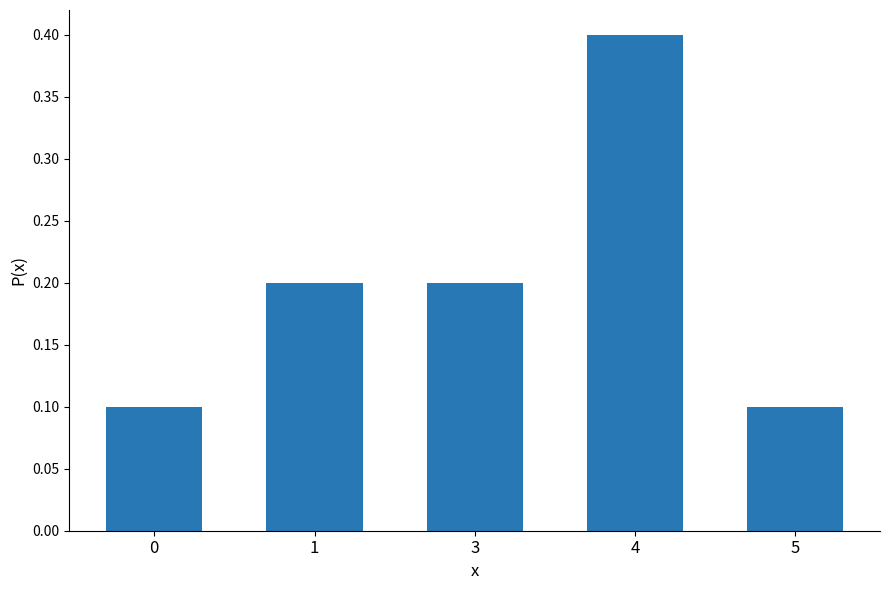

The value at 3 is 0.2. True or false?

True